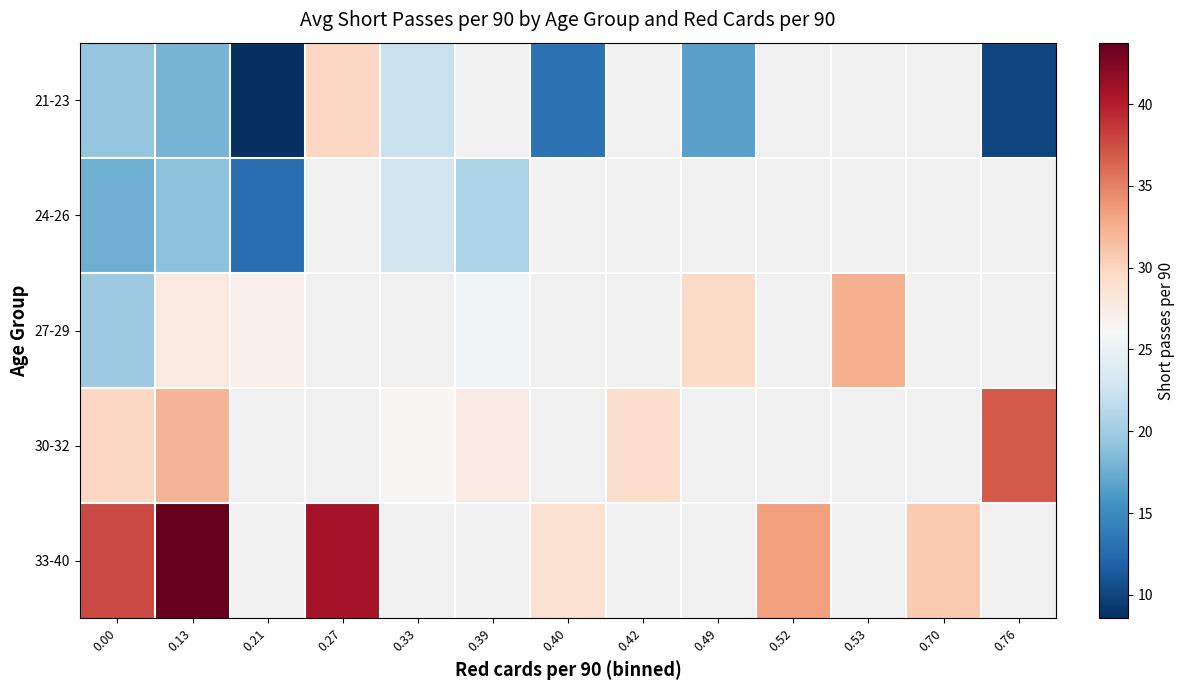

Is the value of 24-26 at 0.33 greater than the value of 33-40 at 0.21?

No